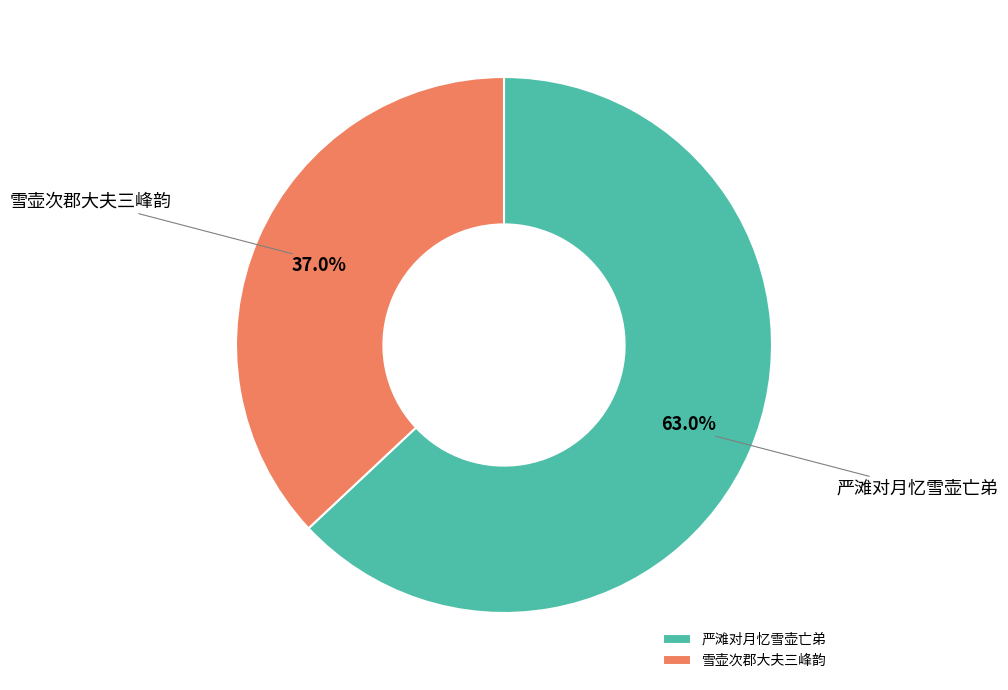

How much of the chart is everything except 雪壶次郡大夫三峰韵?

63.0%